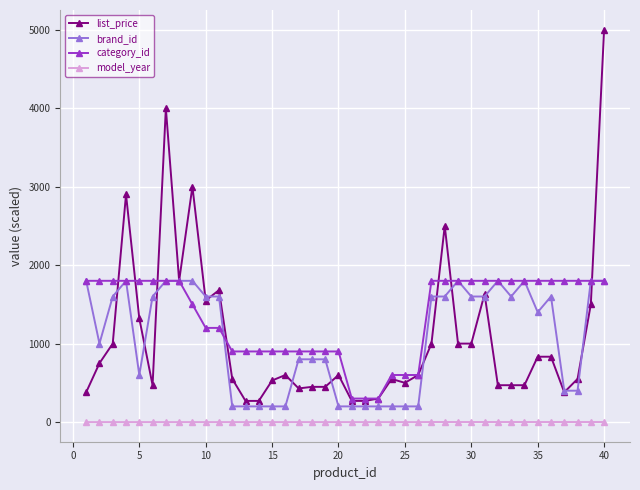

True or false: category_id and model_year cross at least once.

False